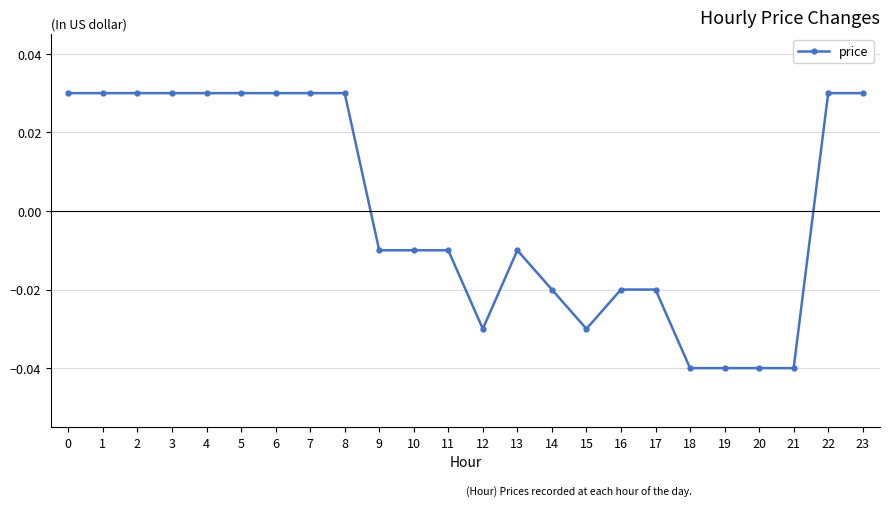

True or false: the data shows -0.1 at 21.

False